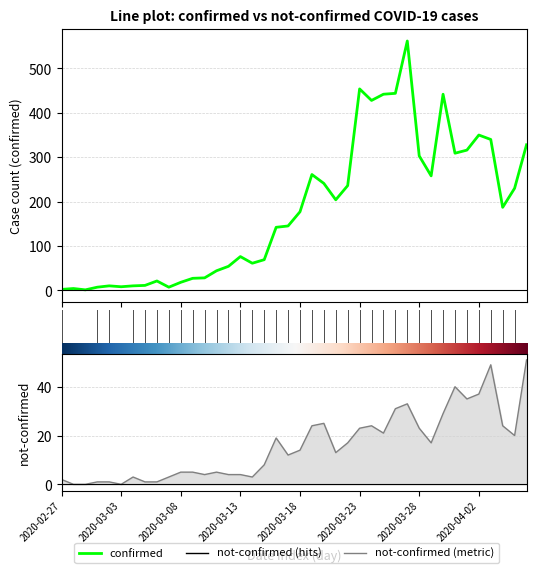

True or false: confirmed and not-confirmed intersect in this chart.

False